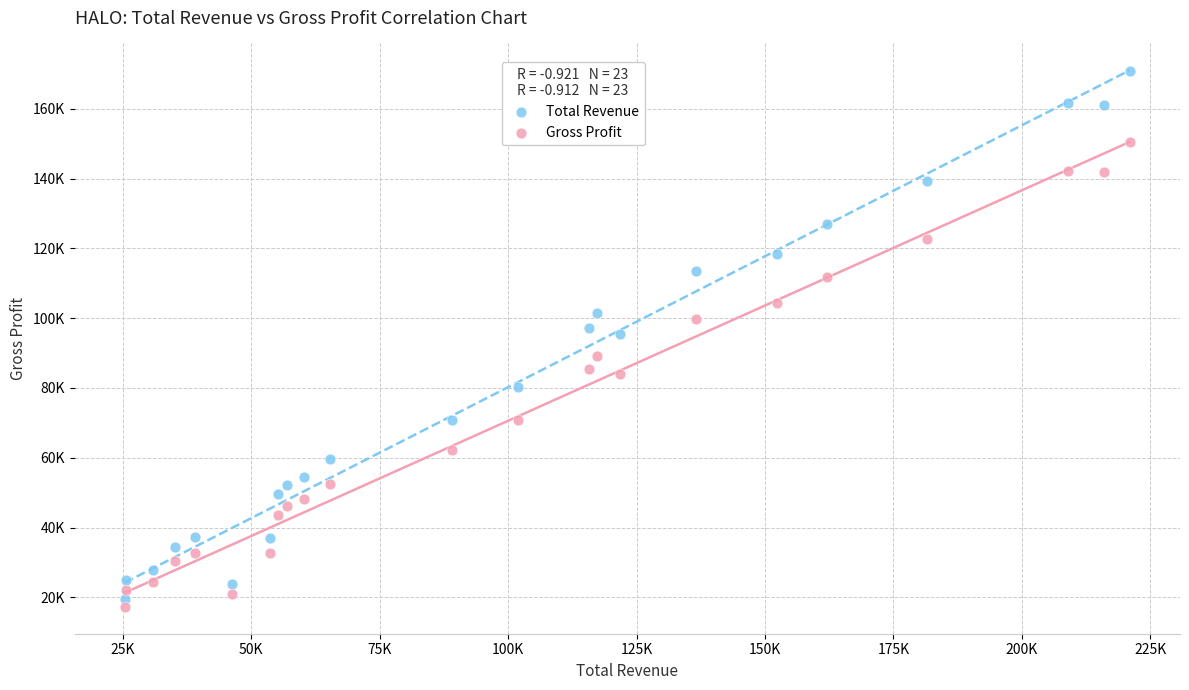

What are all the series names shown in the legend?

Total Revenue, Gross Profit